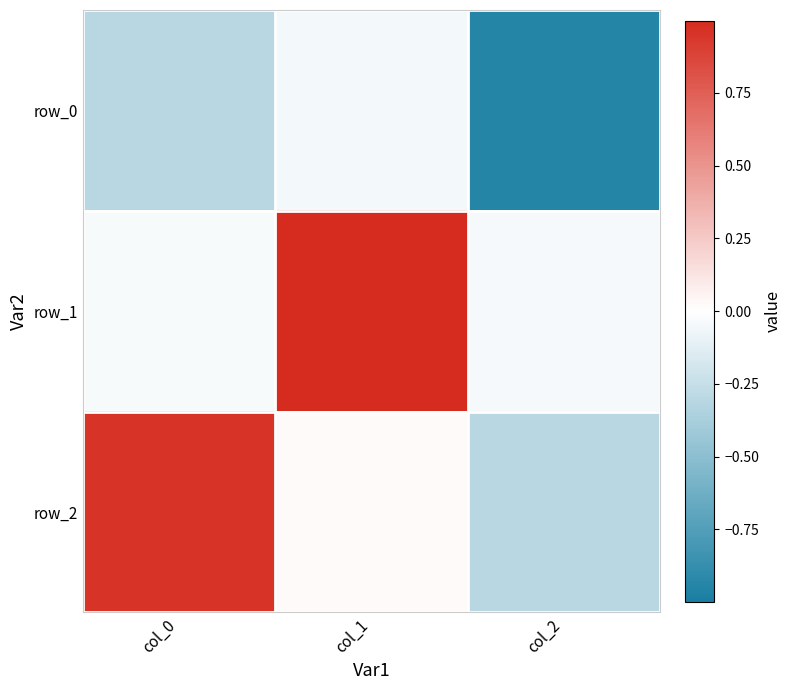

What is the sum of the row_0 values at col_2 and col_1?

-1.0